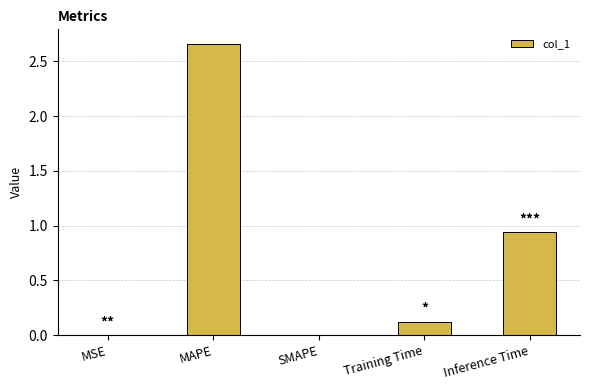

Which category has the highest value across all series?

MAPE